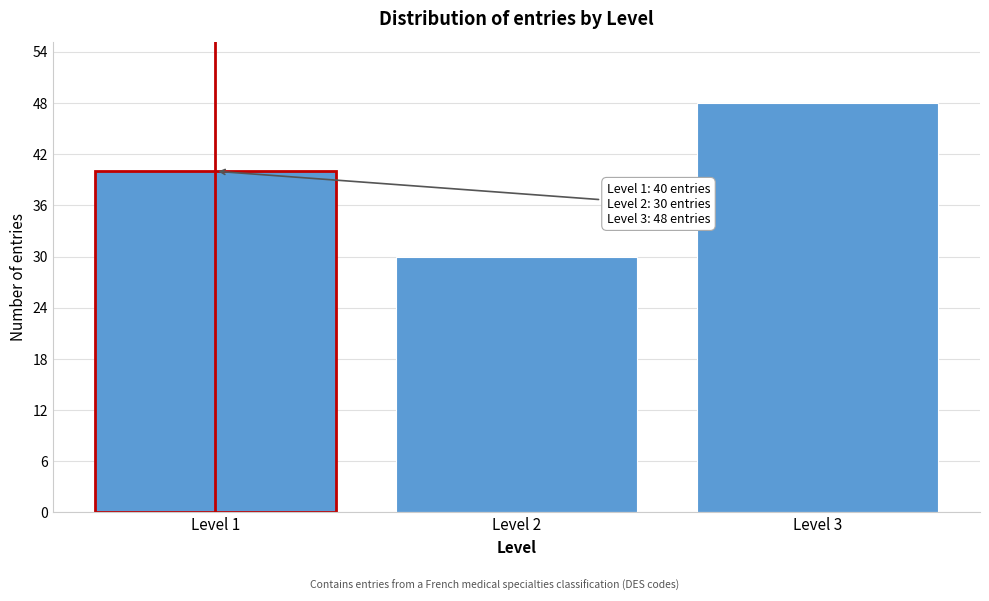

Reading left to right, what are all the values shown in this chart?

Level 1=40	Level 2=30	Level 3=48